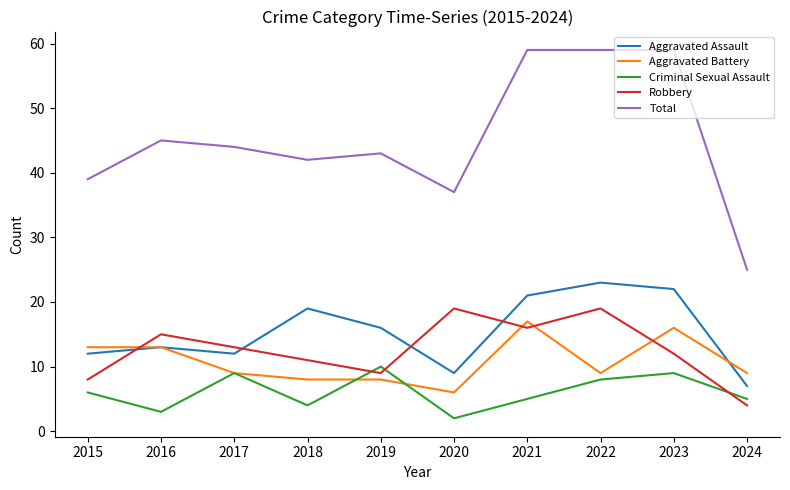

Is this an area chart (filled region under the line)?

No